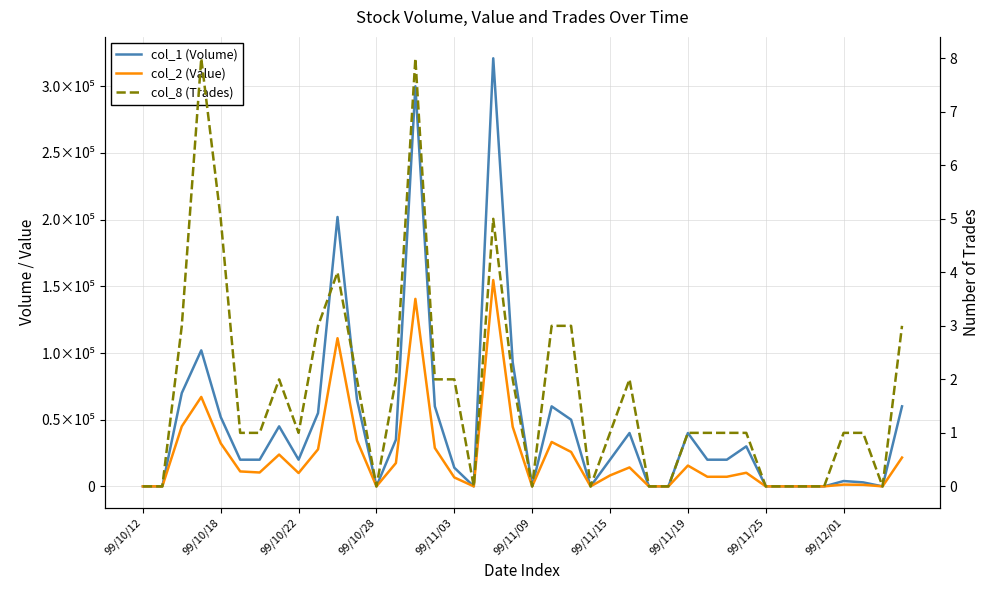

At 99/11/03, list the series in order from smallest to largest.

col_8 (Trades), col_2 (Value), col_1 (Volume)